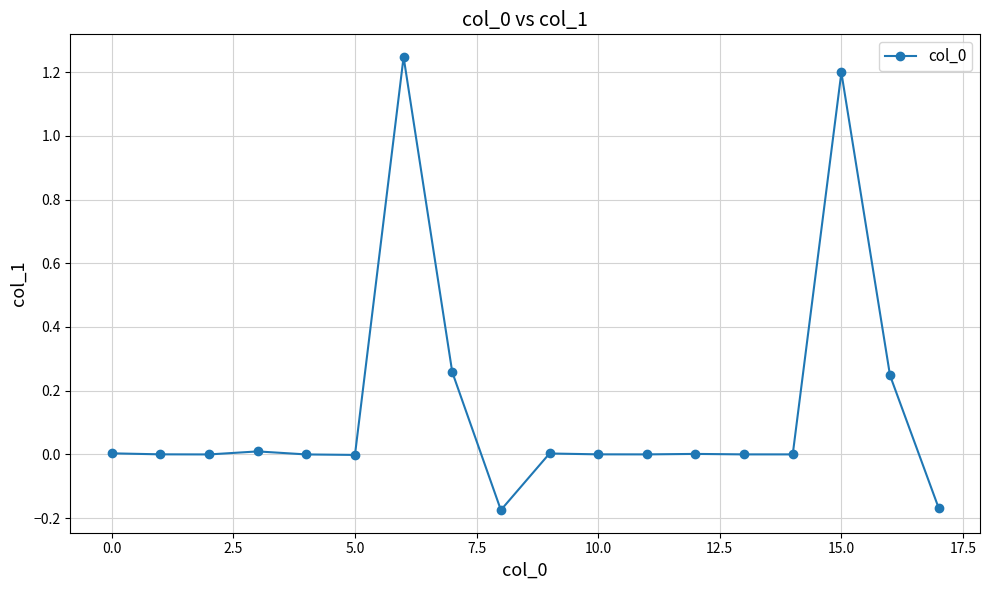

True or false: the data has more than 0 interior local peaks.

True